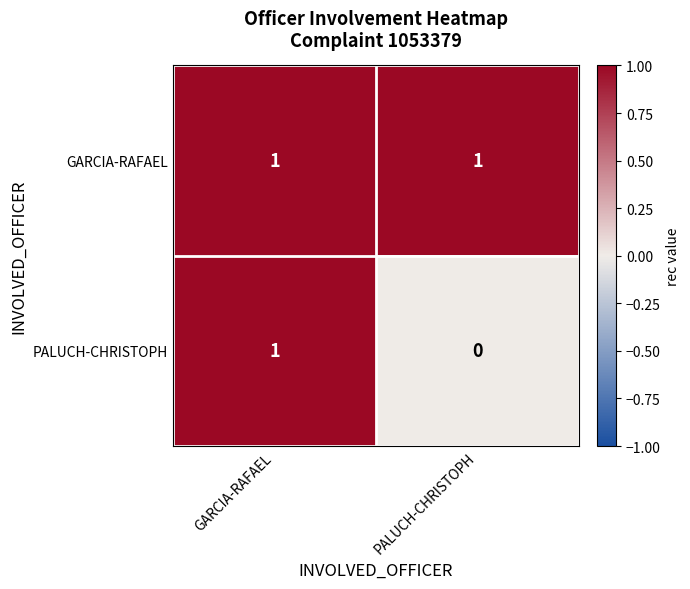

The PALUCH-CHRISTOPH series shows 0 at PALUCH-CHRISTOPH. True or false?

True